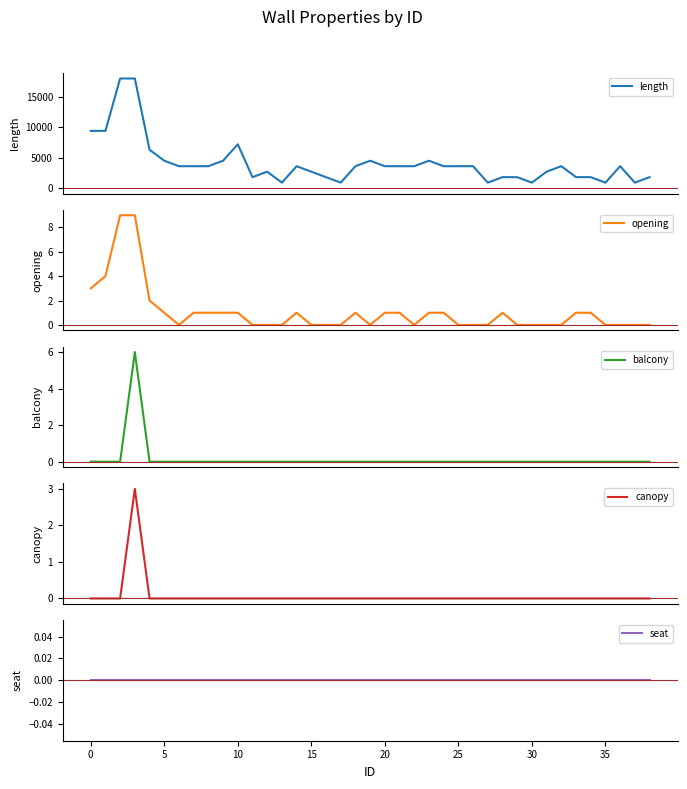

The seat series shows 0 at 35. True or false?

True